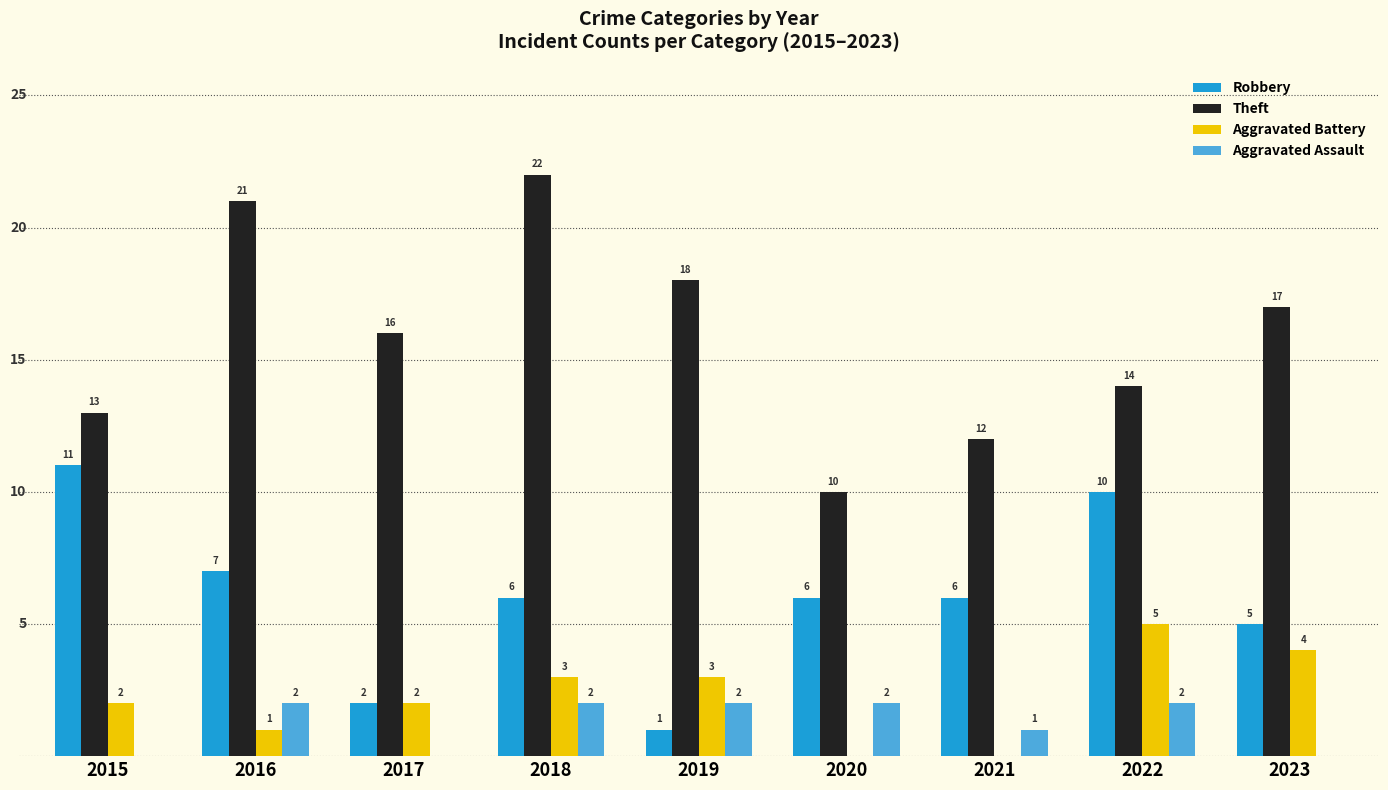

What is the highest value of the Robbery series?

11